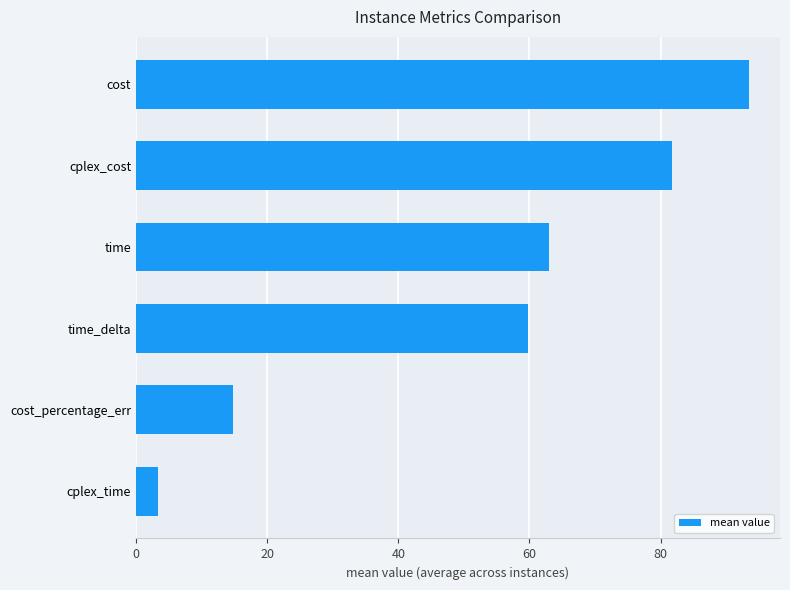

Are the bars grouped side by side (vs. stacked)?

No